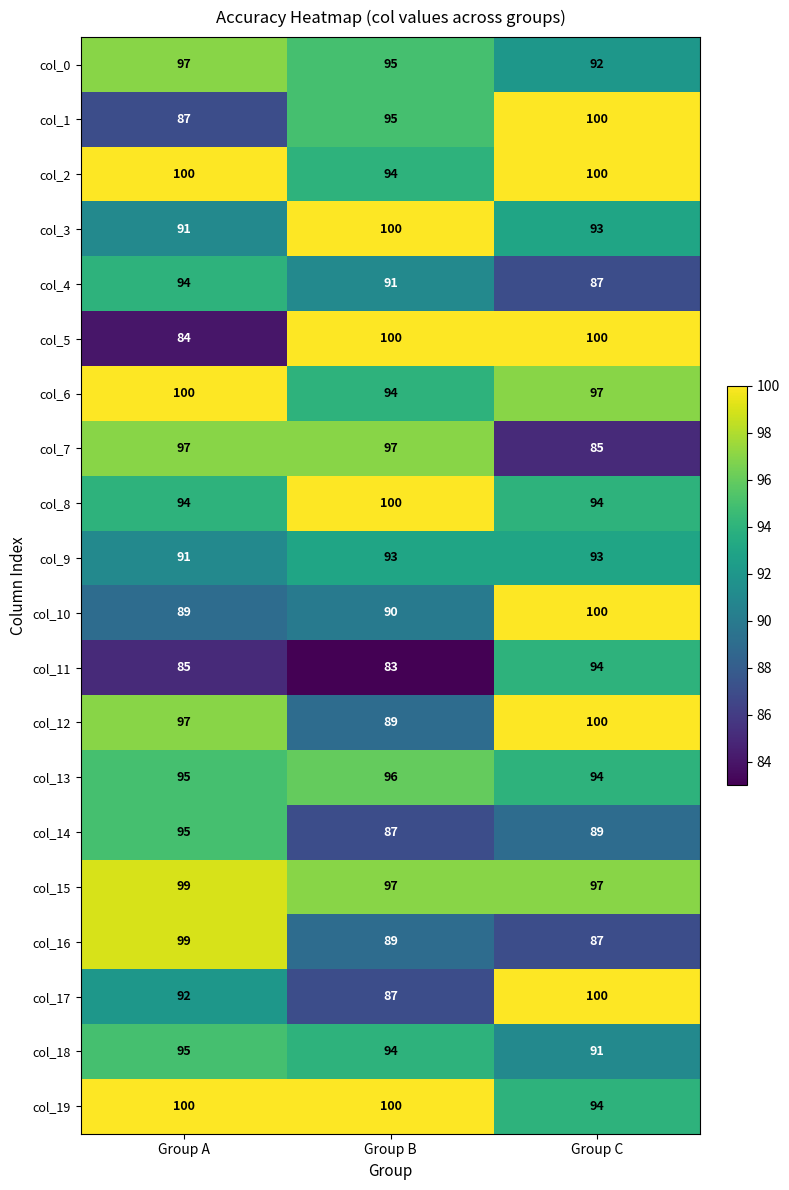

Which series has the widest spread of values?

col_5